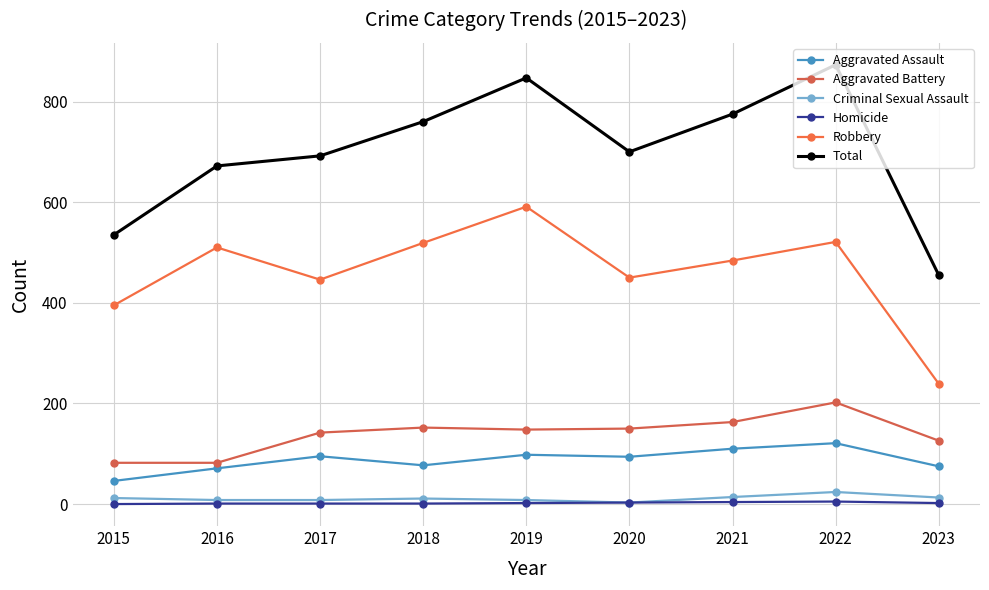

Reading left to right, extract all data points from this chart.

Aggravated Assault: 46	71	95	77	98	94	110	121	75
Aggravated Battery: 82	82	142	152	148	150	163	202	126
Criminal Sexual Assault: 12	8	8	11	8	3	14	24	13
Homicide: 0	1	1	1	2	3	4	5	2
Robbery: 395	510	446	519	591	450	484	521	239
Total: 535	672	692	760	847	700	775	873	455